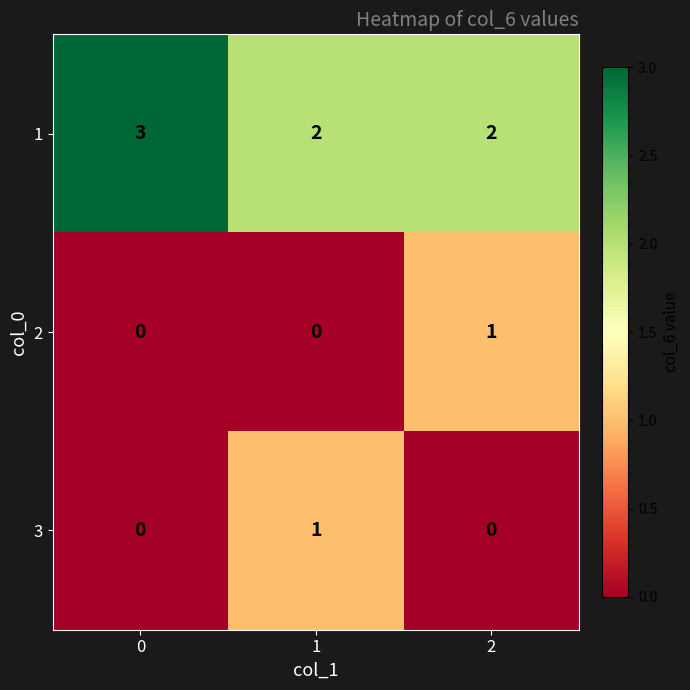

Reading right to left, transcribe all the data shown in this chart.

1: 2	2	3
2: 1	0	0
3: 0	1	0